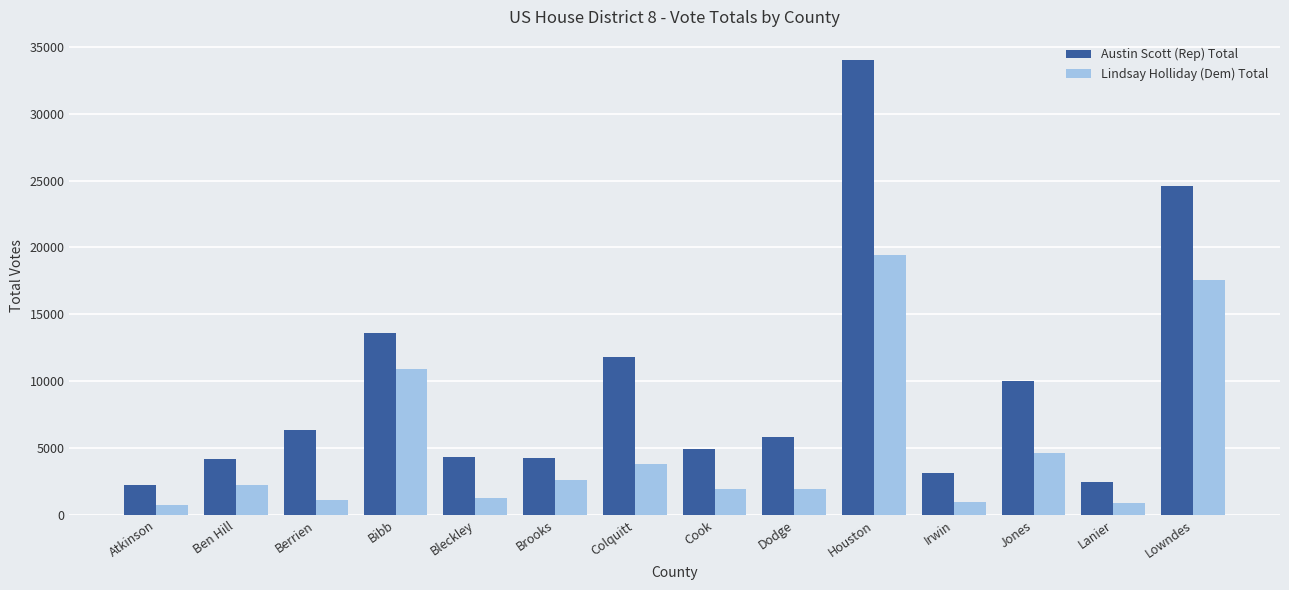

Count the number of categories in the chart.

14